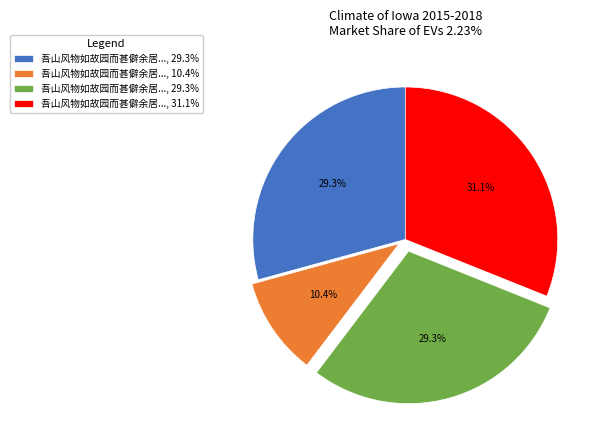

Does any single category account for the majority?

No